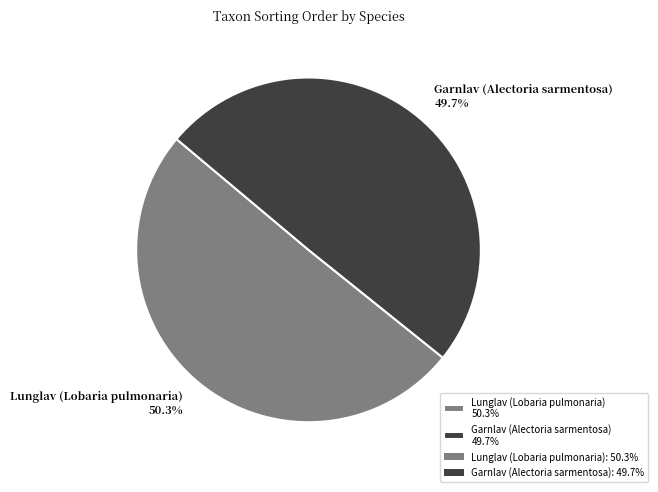

What portion of the pie excludes Garnlav (Alectoria sarmentosa)?

50.3%